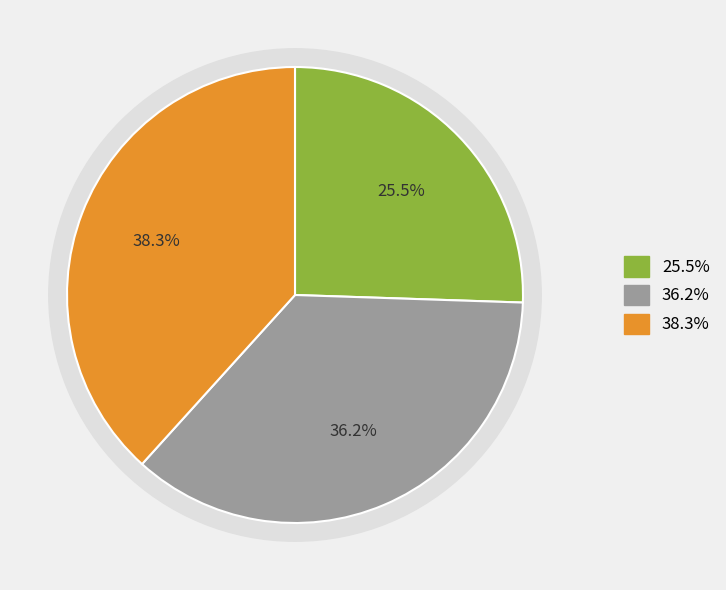

Rank the categories by value from highest to lowest.

2, 1, 0